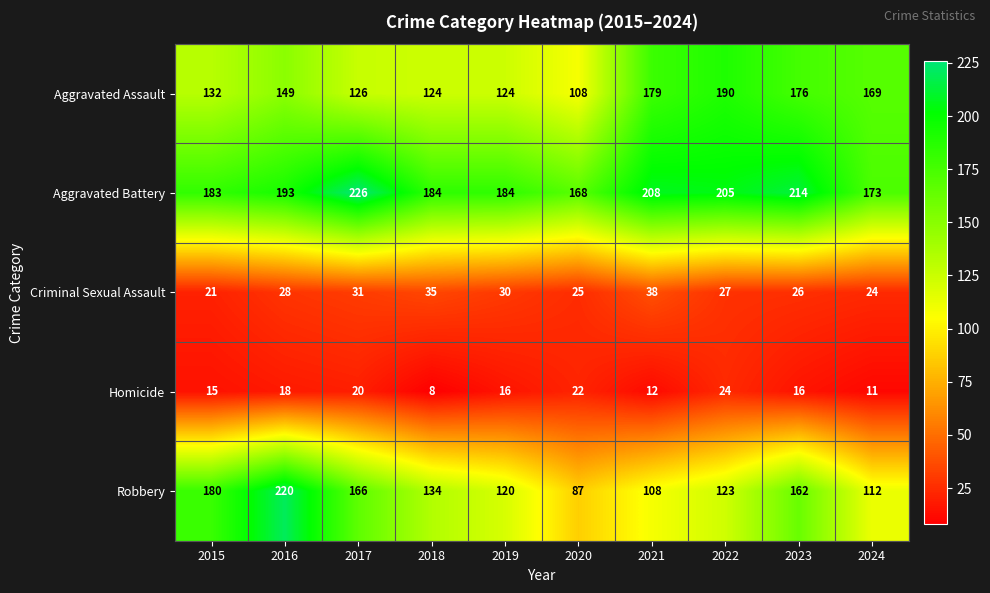

List the series in order of their peak value, highest first.

Aggravated Battery, Robbery, Aggravated Assault, Criminal Sexual Assault, Homicide